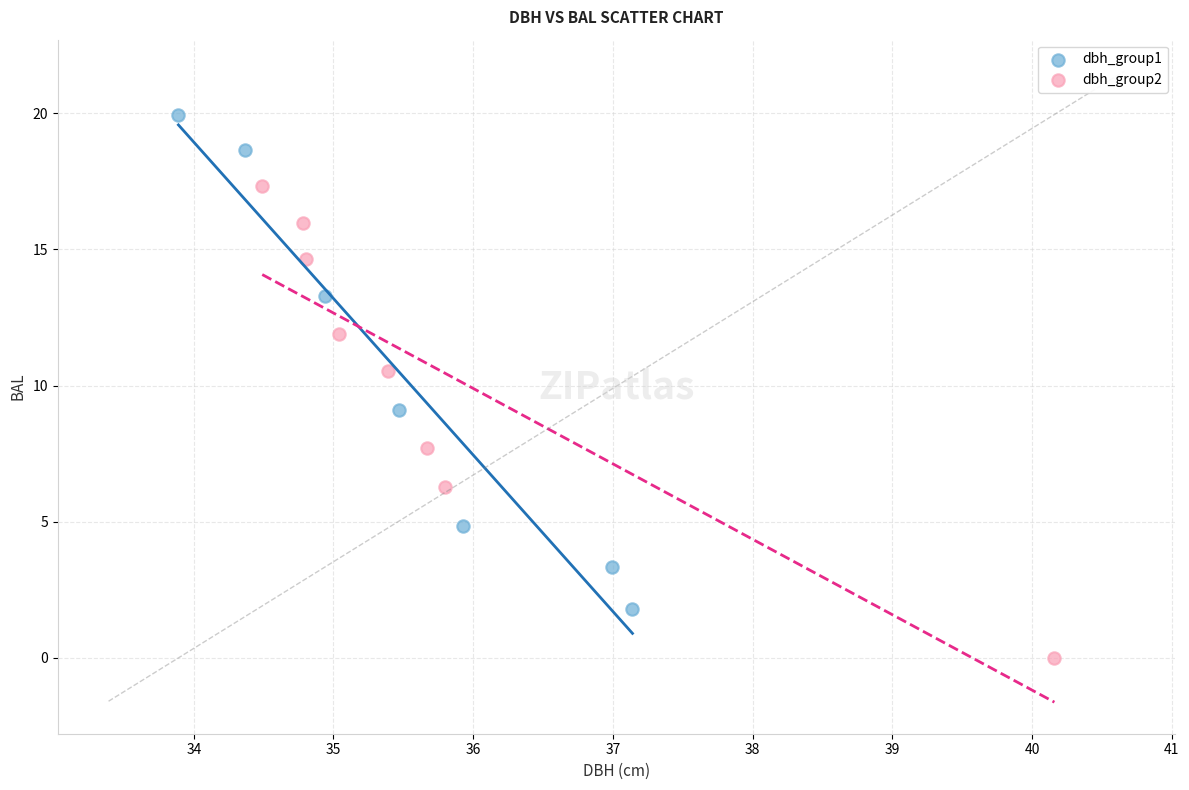

Which series contains the lowest Y value?

dbh_group2